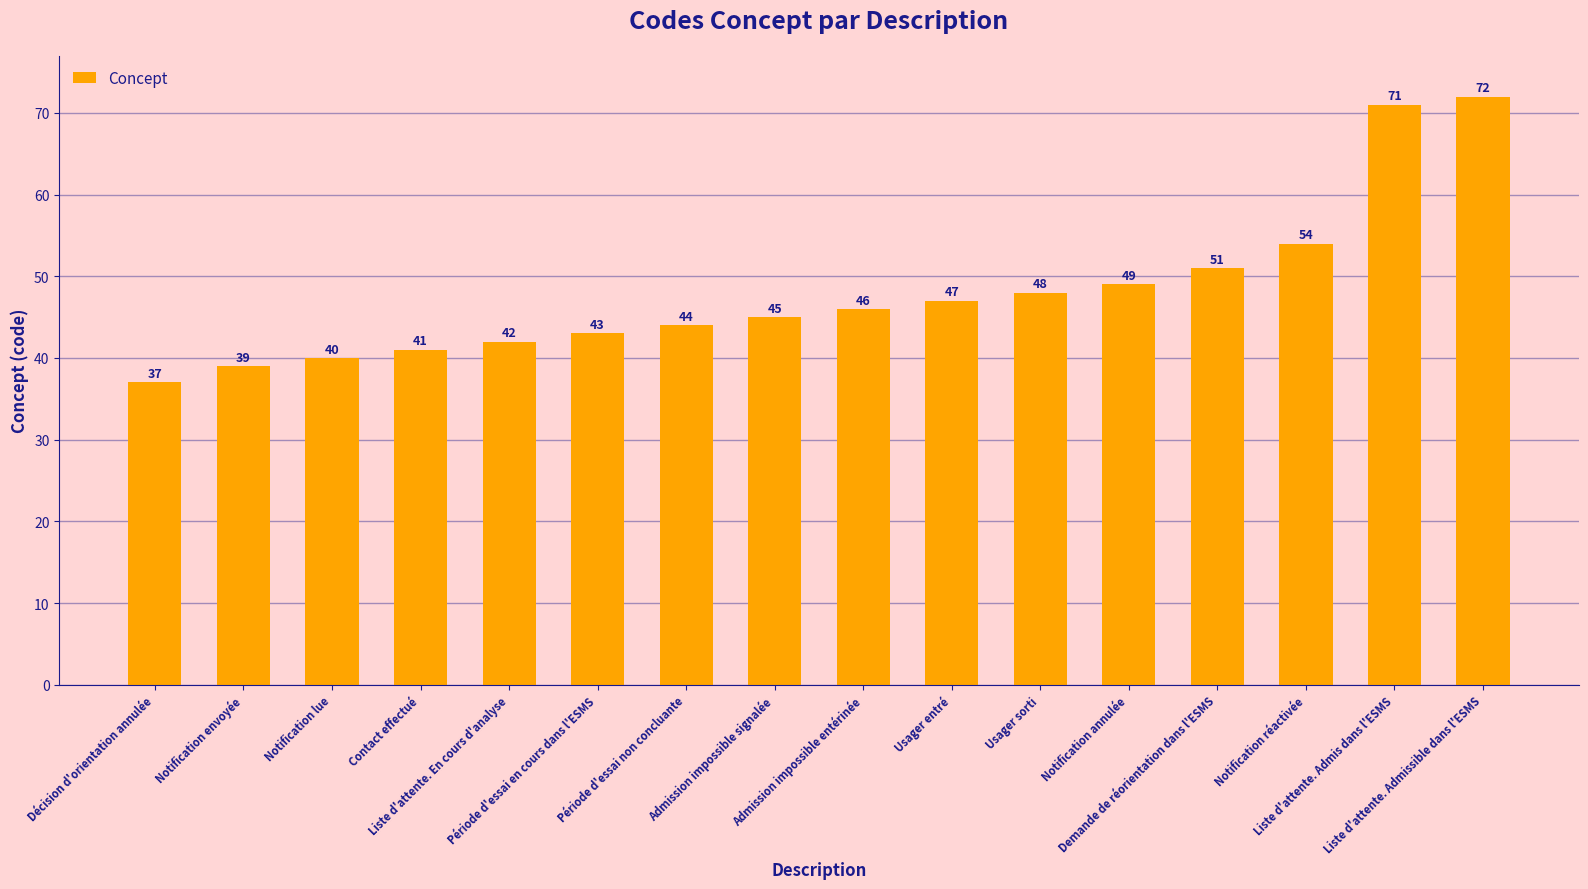

Reading left to right, transcribe all the data shown in this chart.

37	39	40	41	42	43	44	45	46	47	48	49	51	54	71	72